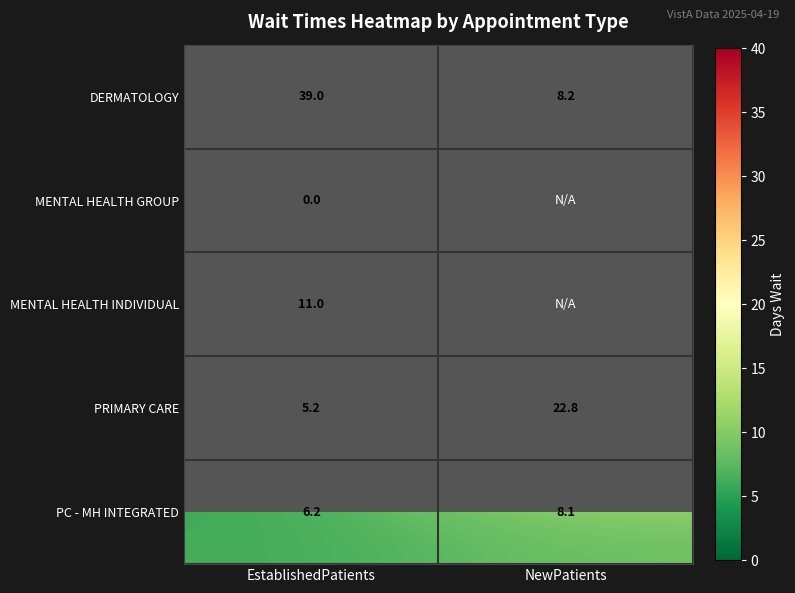

Which category has the lowest value in the PC - MH INTEGRATED series?

EstablishedPatients